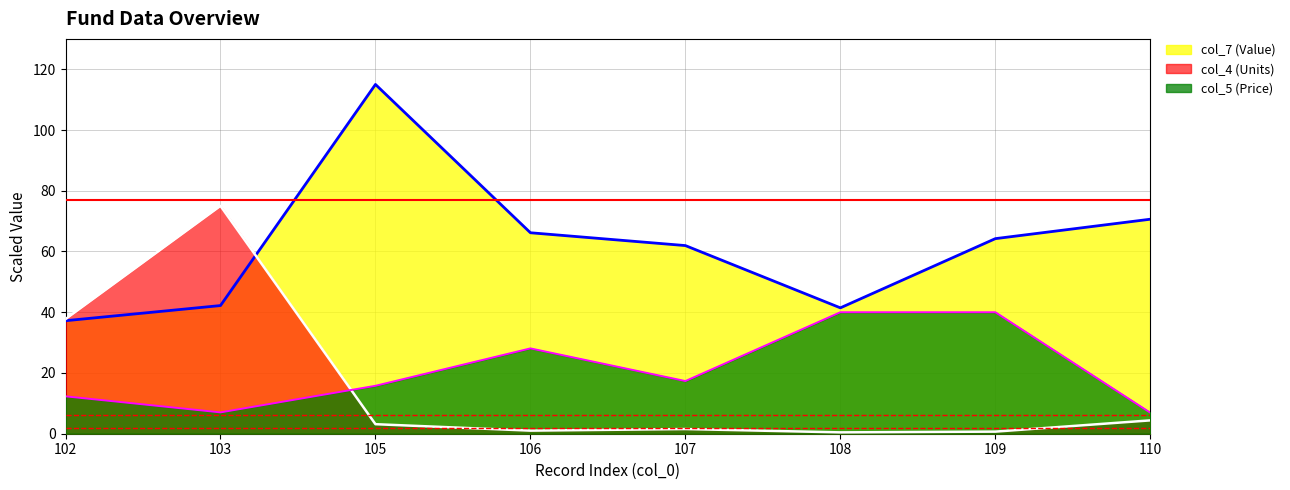

Which series has the largest range (max minus min)?

col_7 (Value)